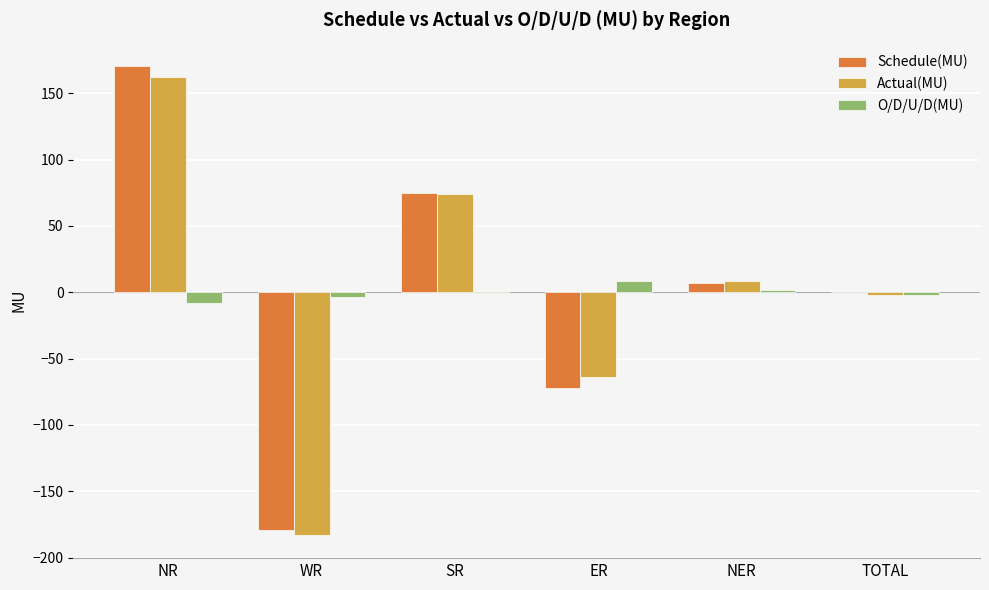

What is the average value of the Actual(MU) series?

-0.6